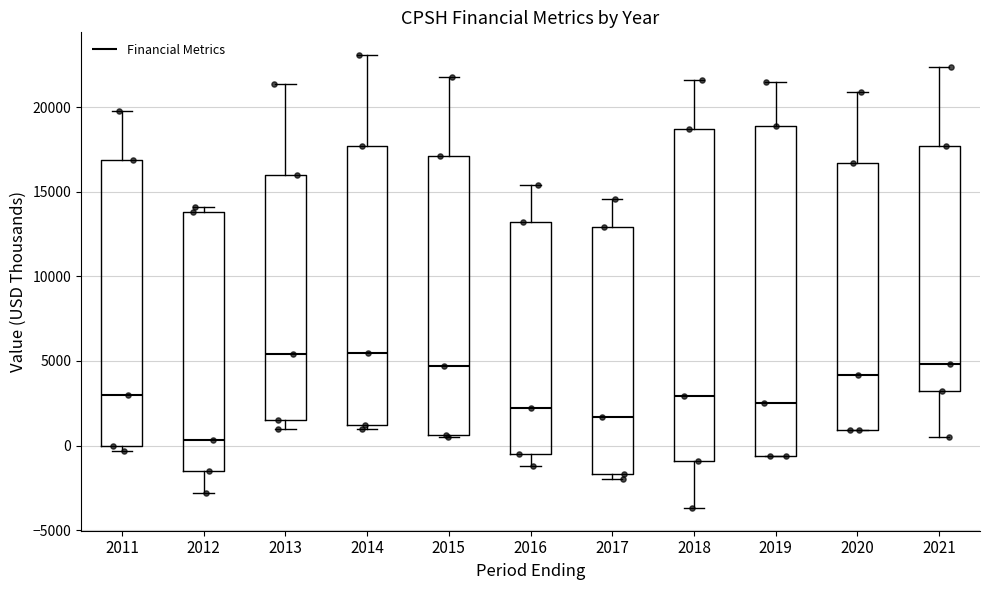

Reading left to right, transcribe this box plot: for each box, give where its median line is, the range the box spans, and where its two whiskers end, as read against the y-axis. The values are not printed on the chart, so give them approximately, as read against the axis.

2011: median 3000, box 0 to 17000, whiskers -500 to 20000
2012: median 500, box -1500 to 14000, whiskers -3000 to 14000 (just above the box's upper edge)
2013: median 5500, box 1500 to 16000, whiskers 1000 to 21500
2014: median 5500, box 1000 to 17500, whiskers 1000 (just below the box's lower edge) to 23000
2015: median 4500, box 500 to 17000, whiskers 500 to 22000
2016: median 2000, box -500 to 13000, whiskers -1000 to 15500
2017: median 1500, box -1500 to 13000, whiskers -2000 to 14500
2018: median 3000, box -1000 to 18500, whiskers -3500 to 21500
2019: median 2500, box -500 to 19000, whiskers -500 to 21500
2020: median 4000, box 1000 to 16500, whiskers 1000 to 21000
2021: median 5000, box 3000 to 17500, whiskers 500 to 22500